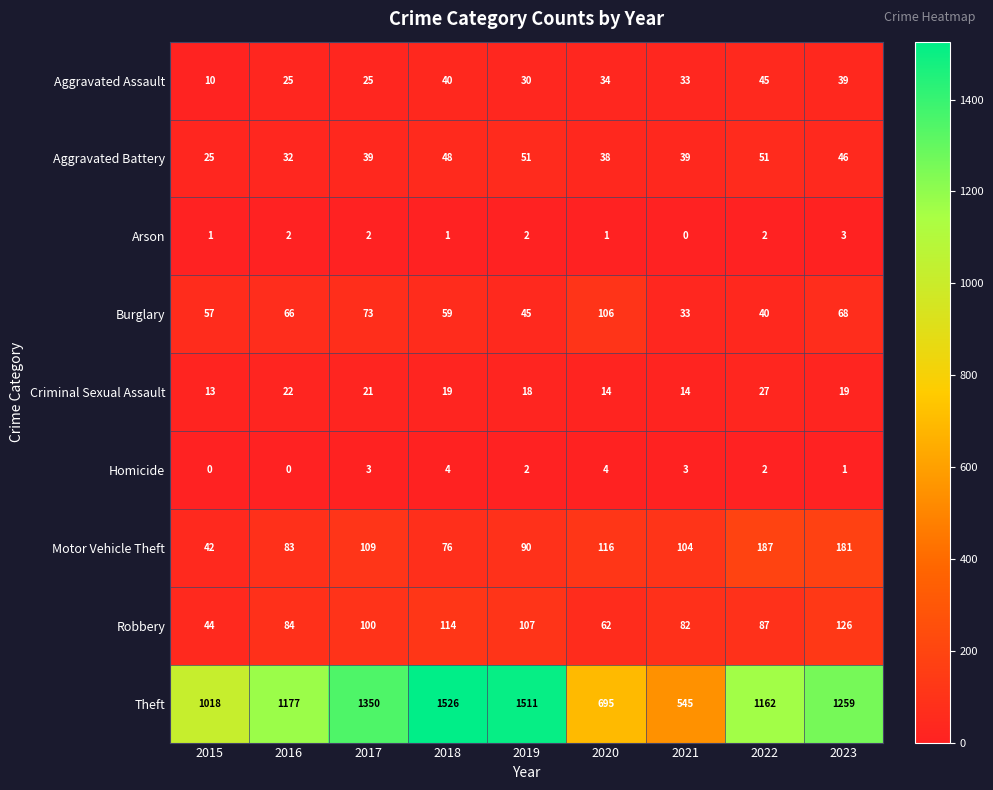

The value of Aggravated Battery at 2016 is 32. True or false?

True